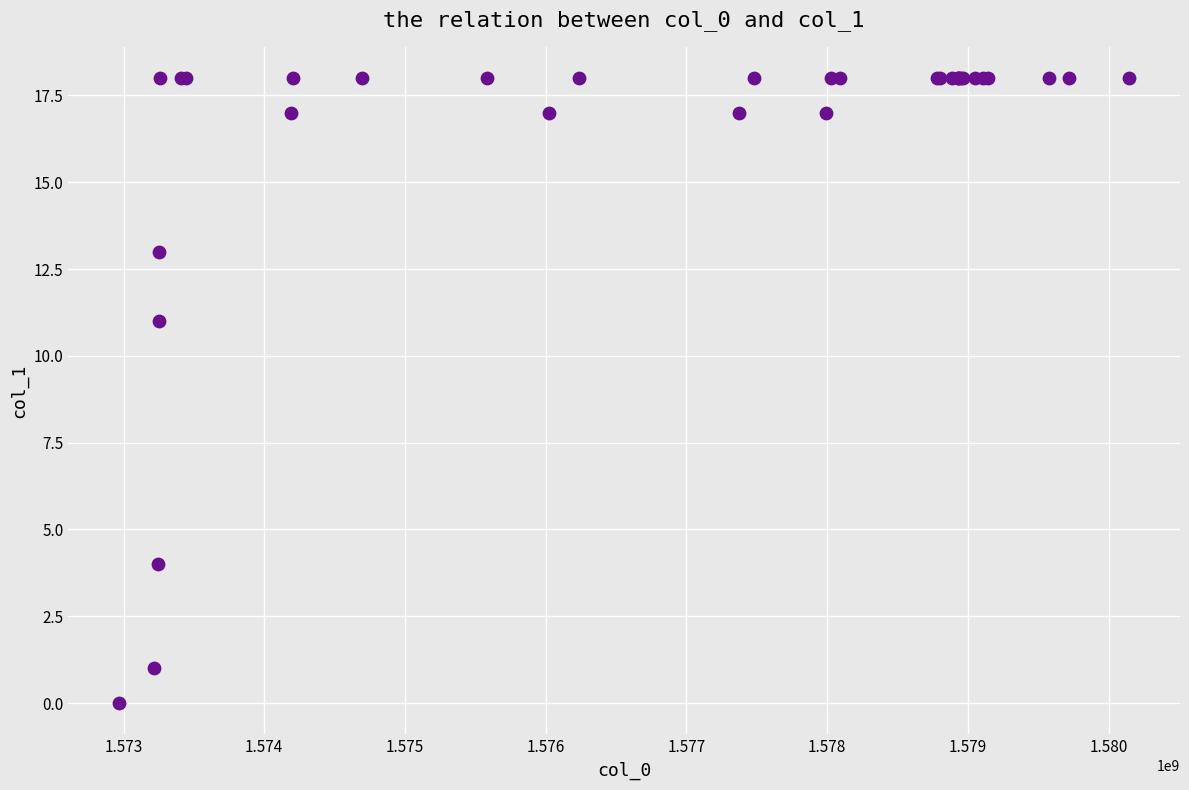

What Y value in the scatter plot is closest to 9?

11